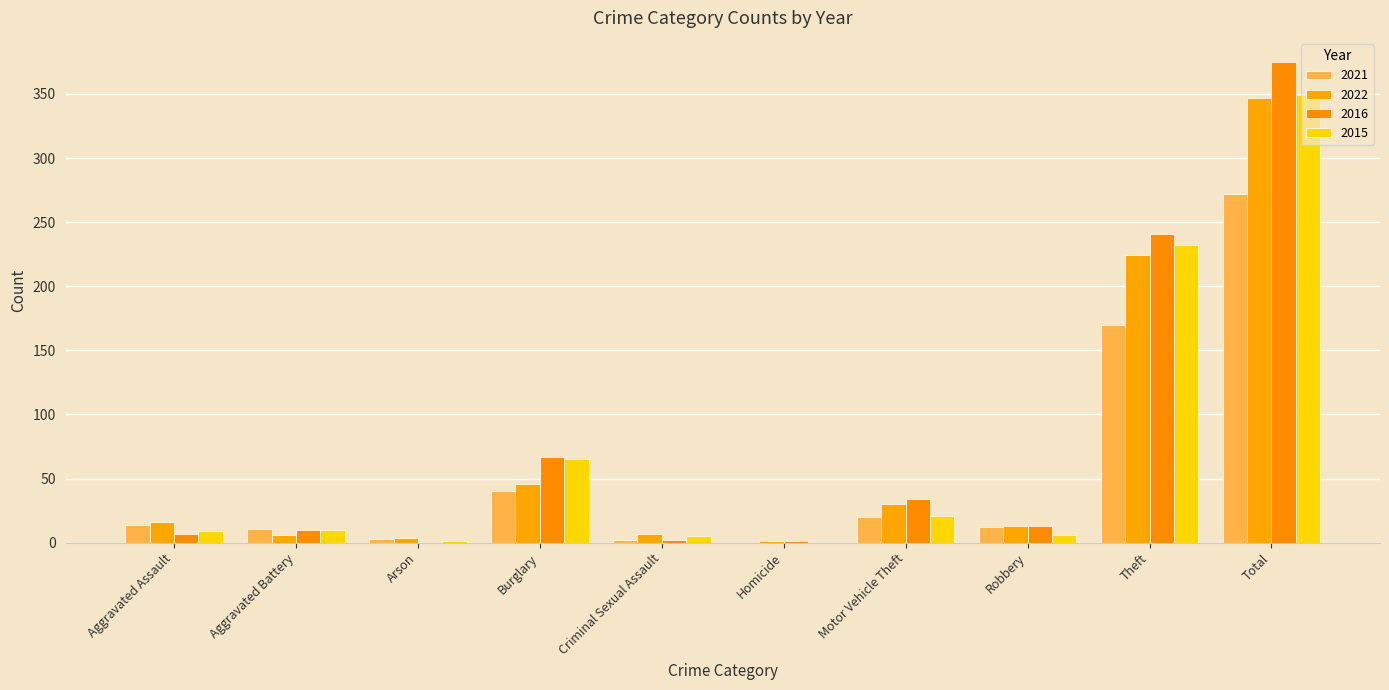

What is the label of the 7th bar from the right?

Burglary